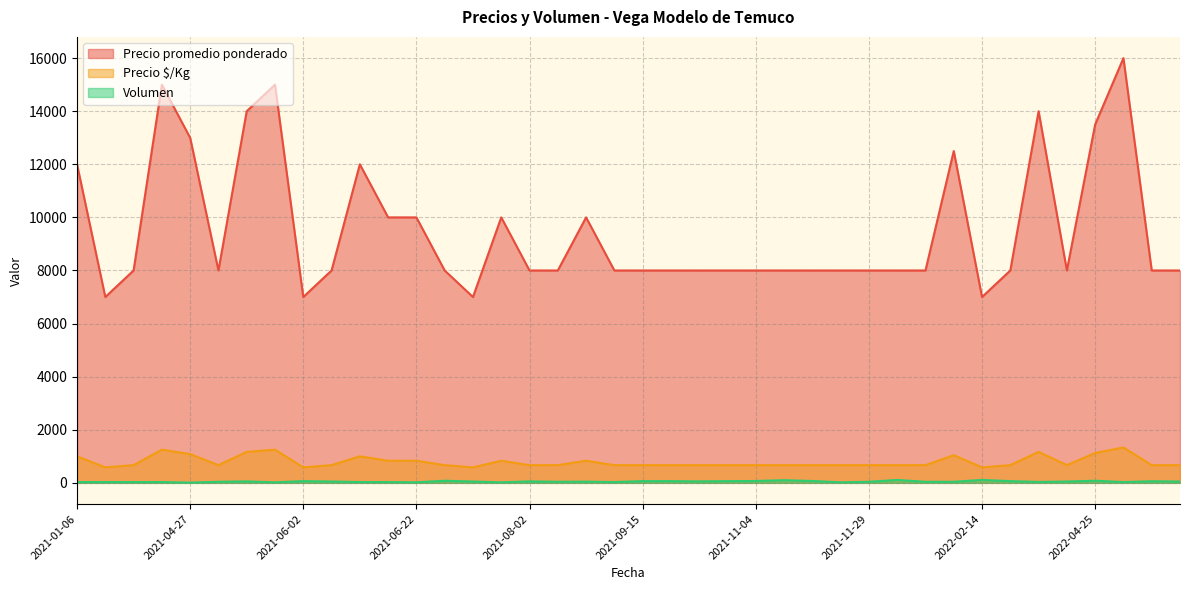

True or false: Volumen and Precio $/Kg cross at least once.

False